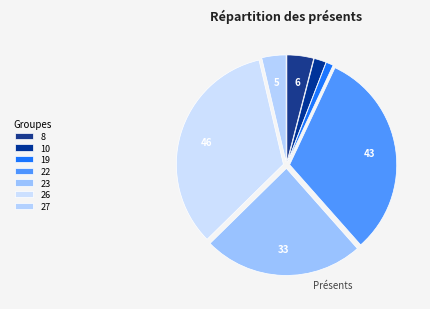

How many slices are in this pie chart?

7